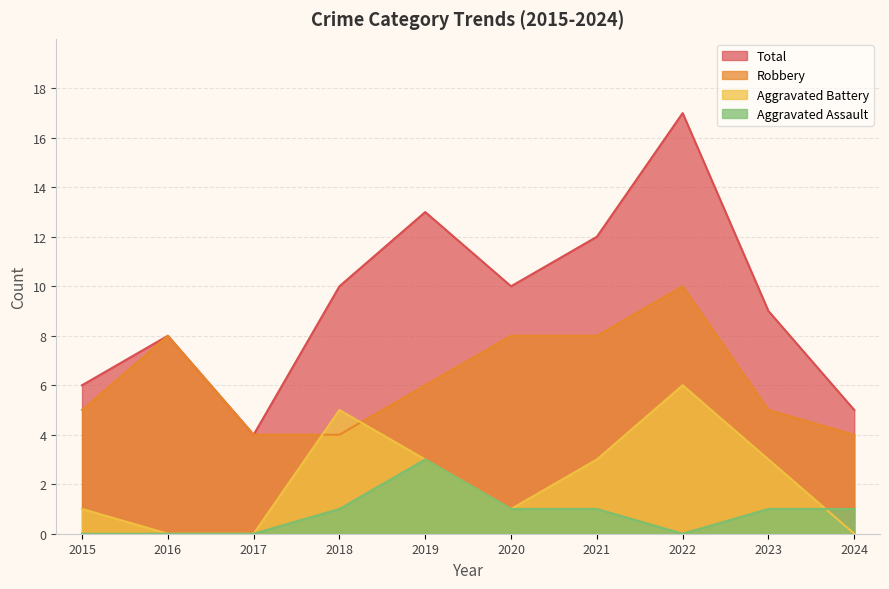

True or false: Robbery and Aggravated Assault cross at least once.

False